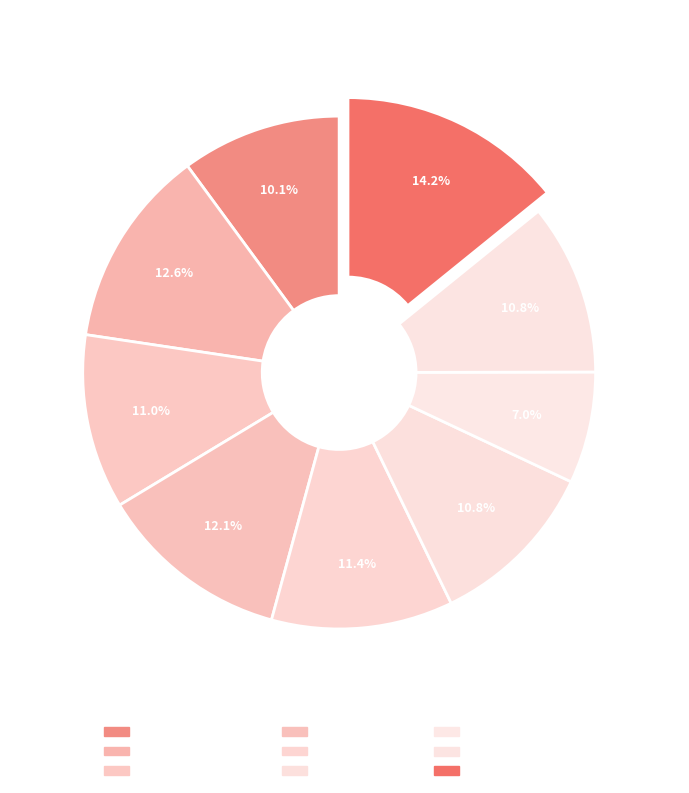

What percentage is the 維生基礎設施 slice, to the nearest percent?

13%